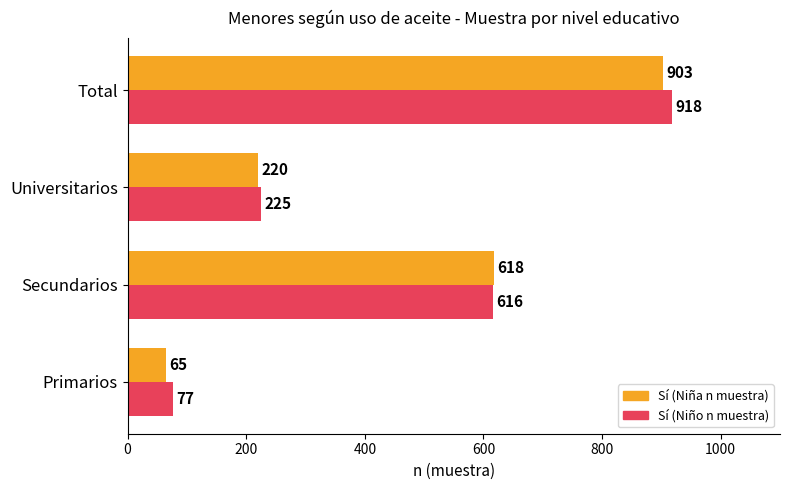

Which series has the largest total across all categories?

Sí (Niño n muestra)